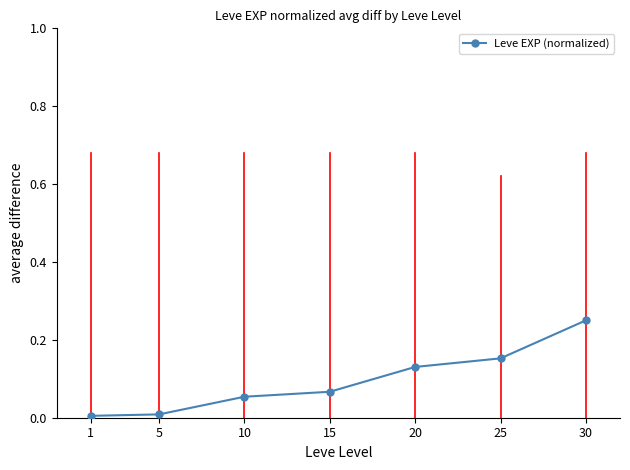

How many lines are shown in the chart?

1